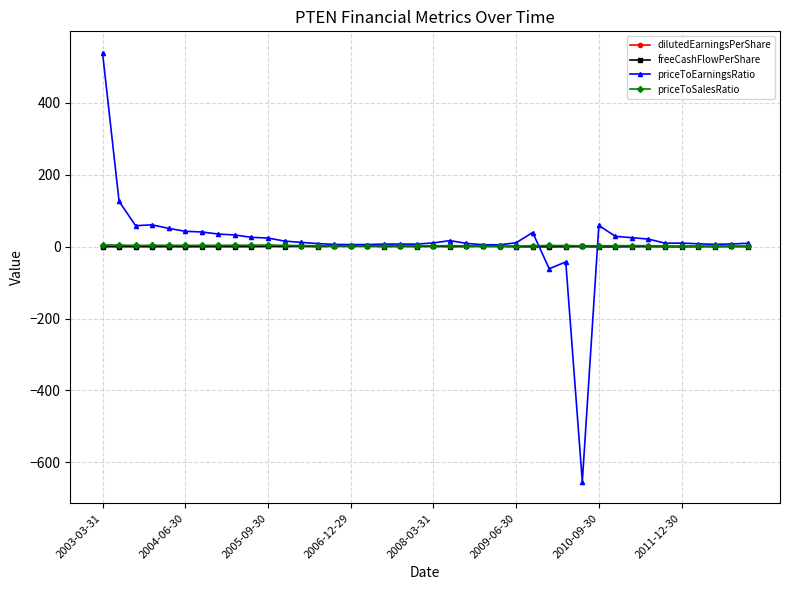

Which series has the widest spread of values?

priceToEarningsRatio